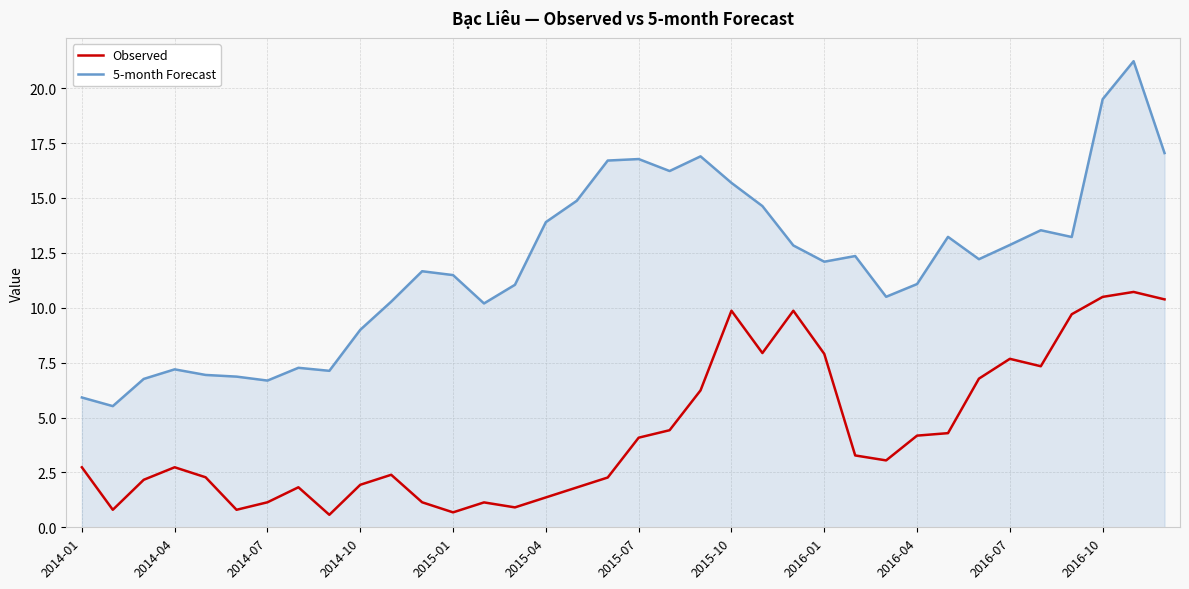

Rank the series by their average value, from highest to lowest.

5-month Forecast, Observed